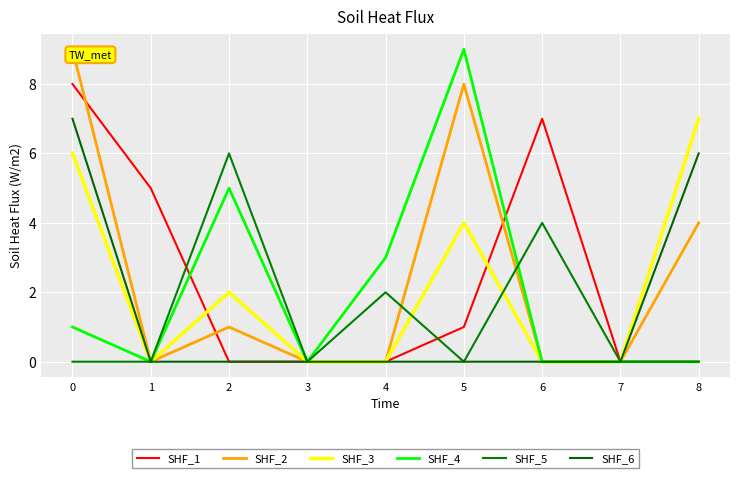

List the labels in order of SHF_2 value, largest first.

0, 5, 8, 2, 1, 3, 4, 6, 7